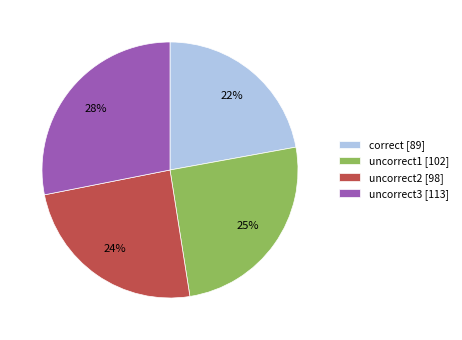

The uncorrect3 [113] slice represents 28% of the pie. True or false?

True